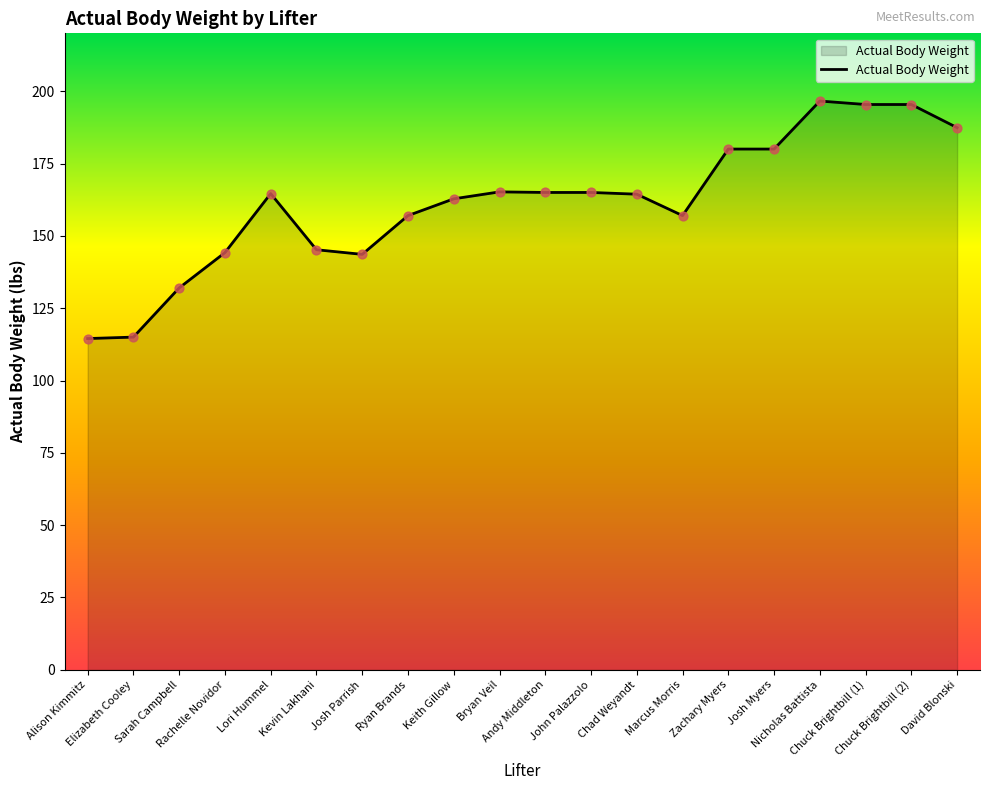

What is the ratio of the value at Josh Parrish to the value at Kevin Lakhani?

1.0